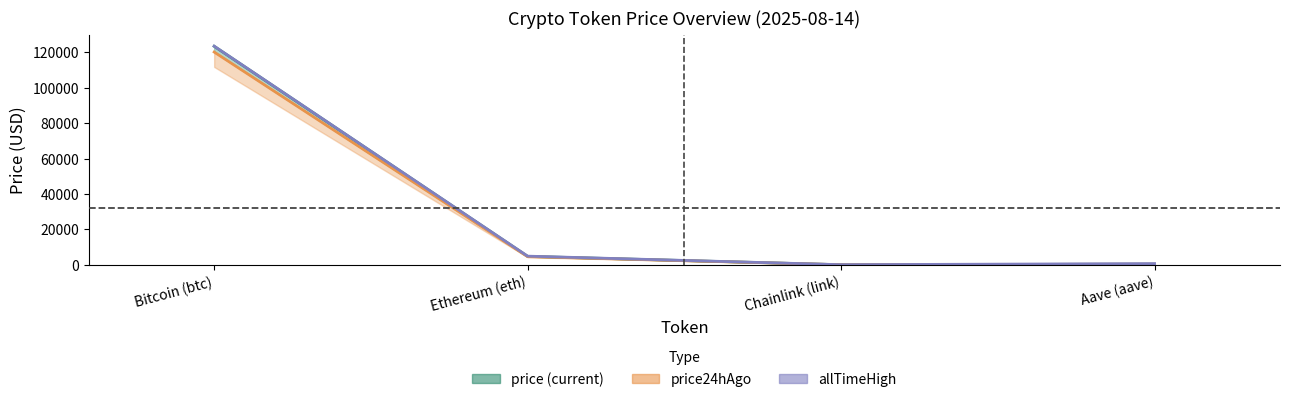

What is the label of the 3rd point from the right?

Ethereum (eth)